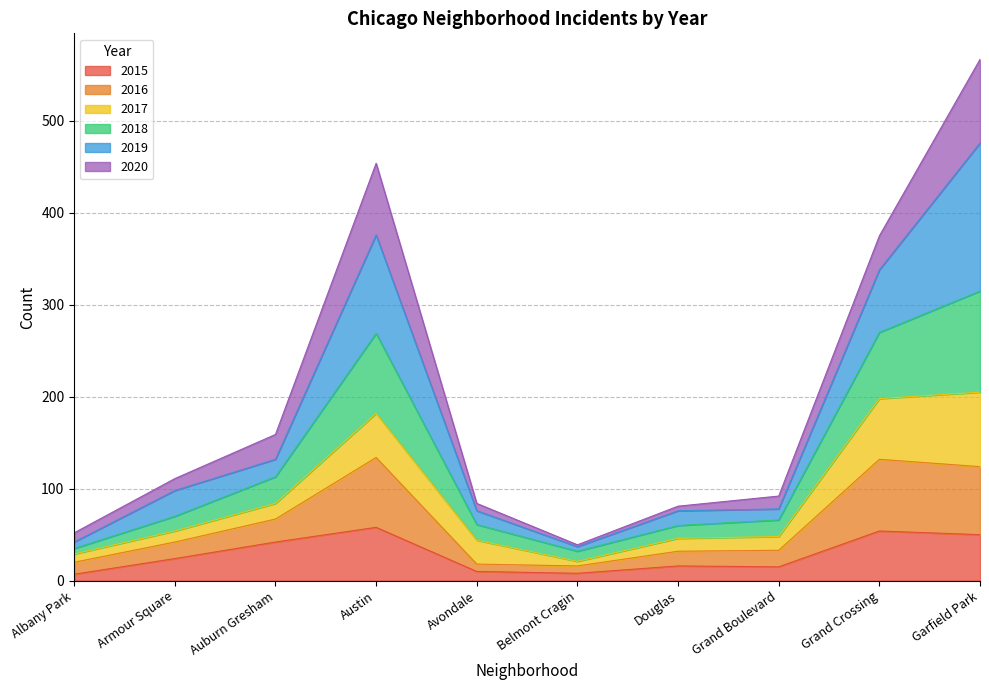

What is the total value across all series at Grand Crossing?

375